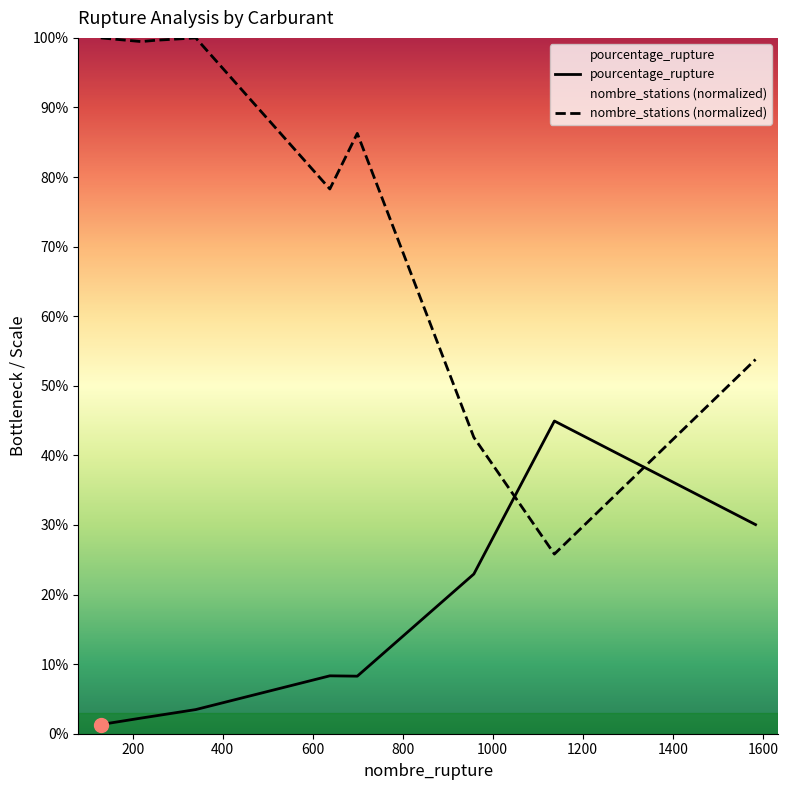

Which series contains the highest Y value?

nombre_stations (normalized)